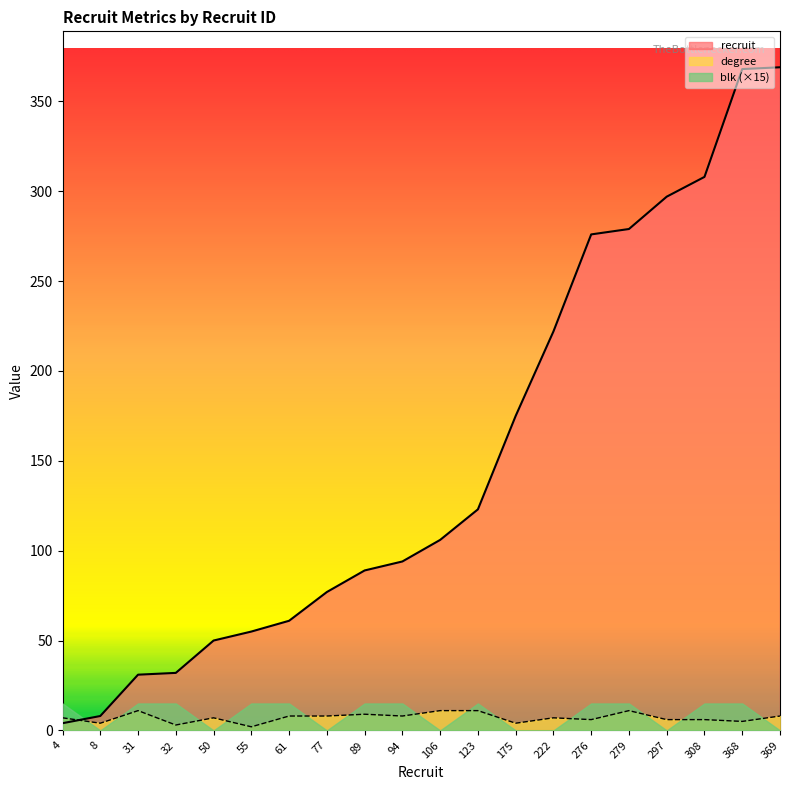

What is the highest value of the degree series?

11